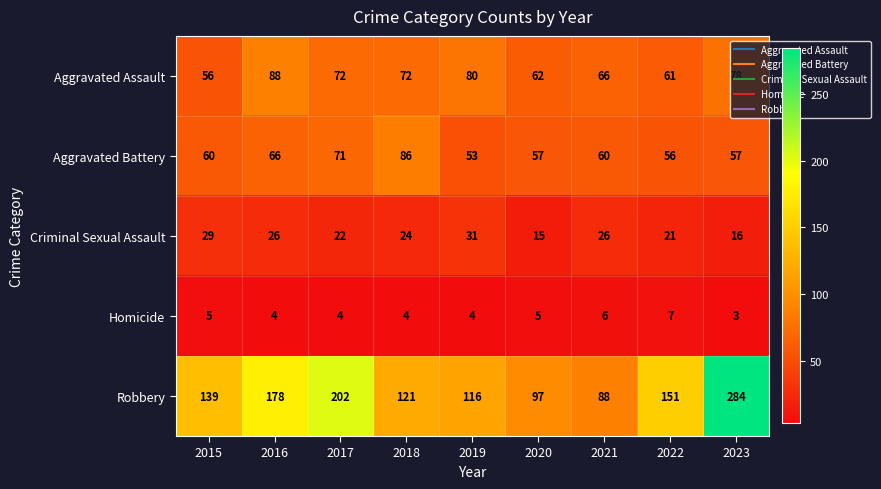

Is it true that Aggravated Battery equals 18 at 2018?

False